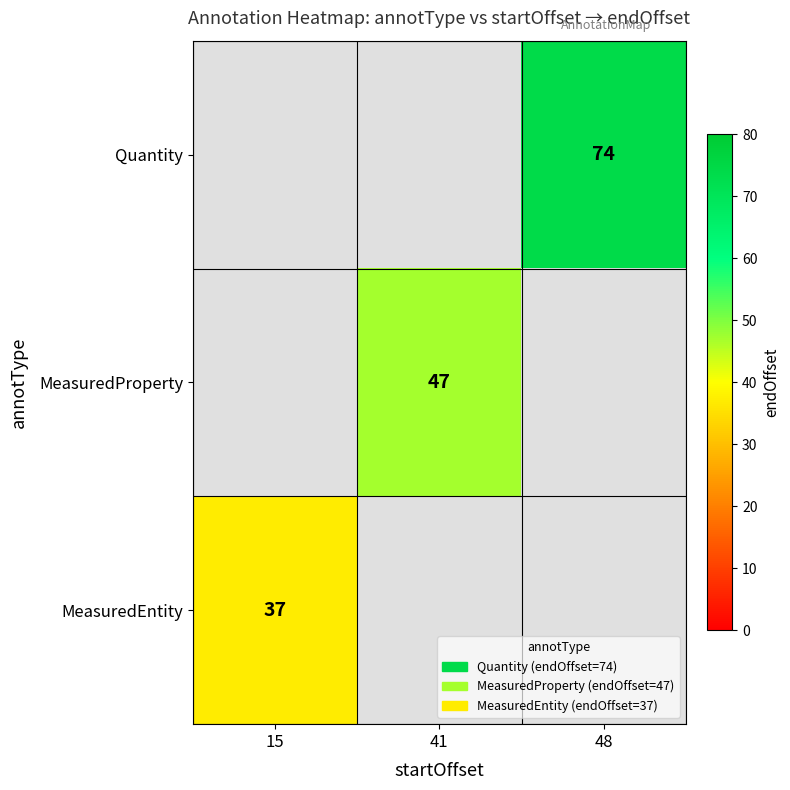

The Quantity series shows 111 at 48. True or false?

False